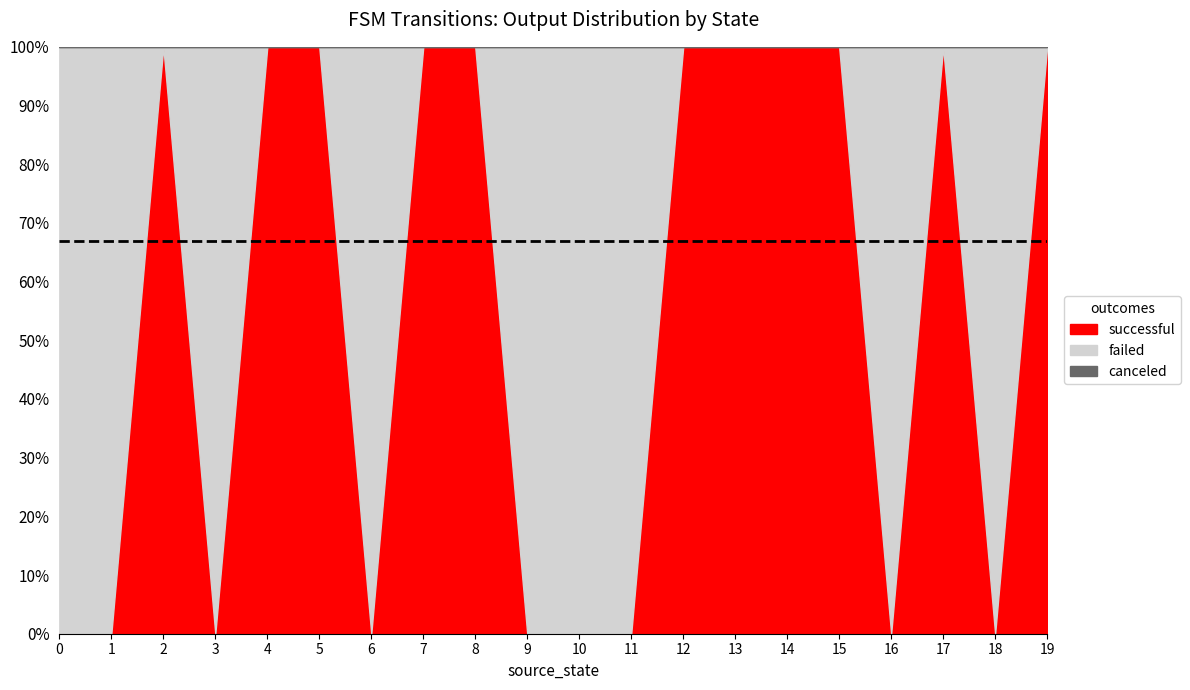

True or false: failed and successful intersect in this chart.

True